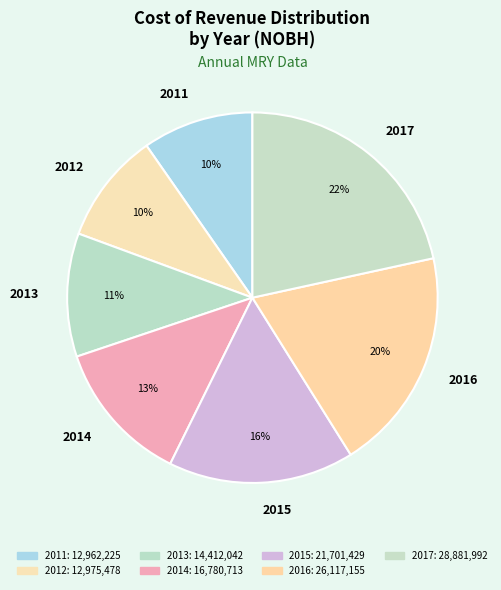

True or false: 2012 accounts for 10% of the total.

True